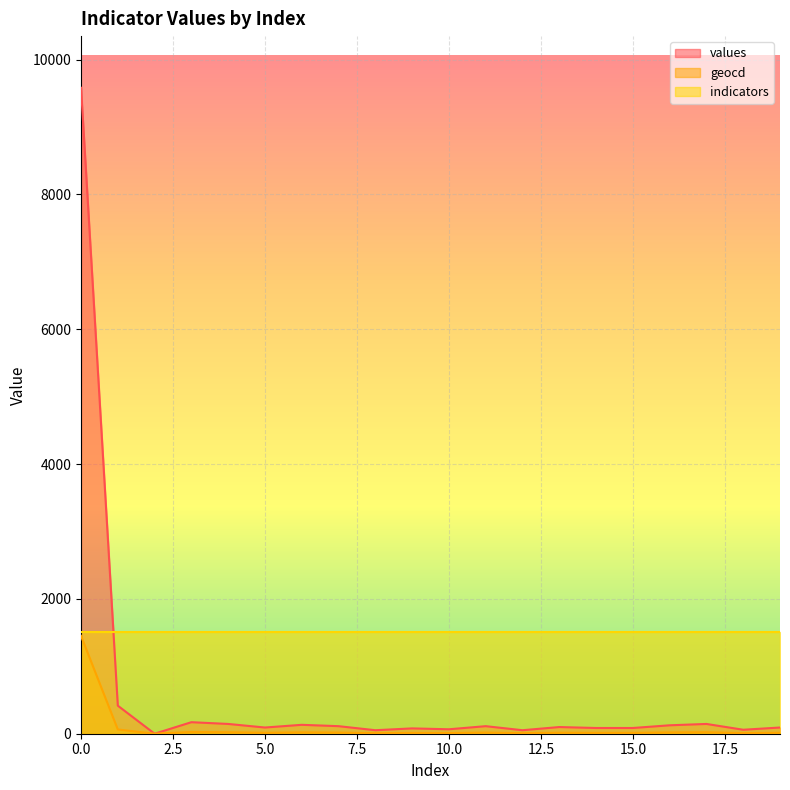

What is the value of the values point at the 14th from the left?

99